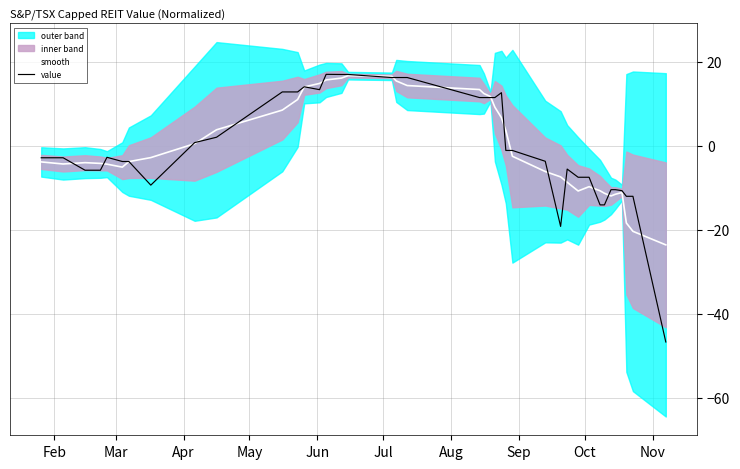

How many lines are shown in the chart?

2